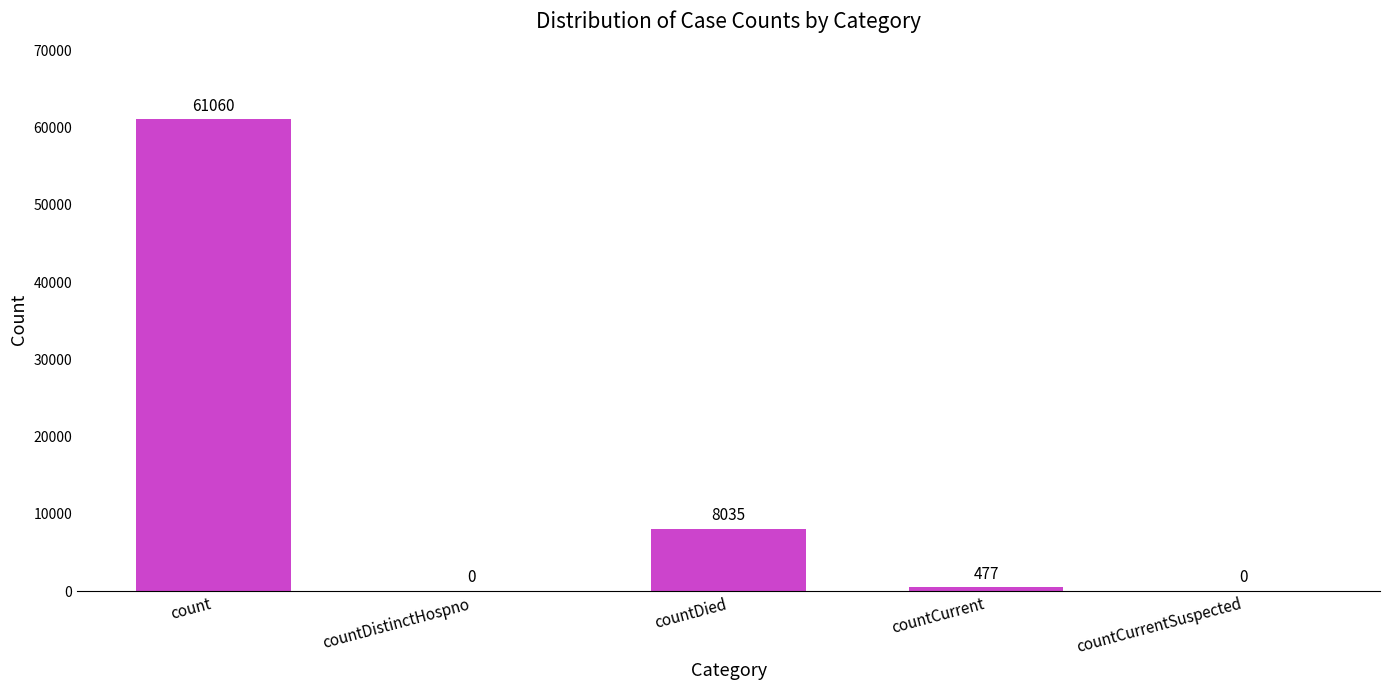

Where does the data first go above 477?

count